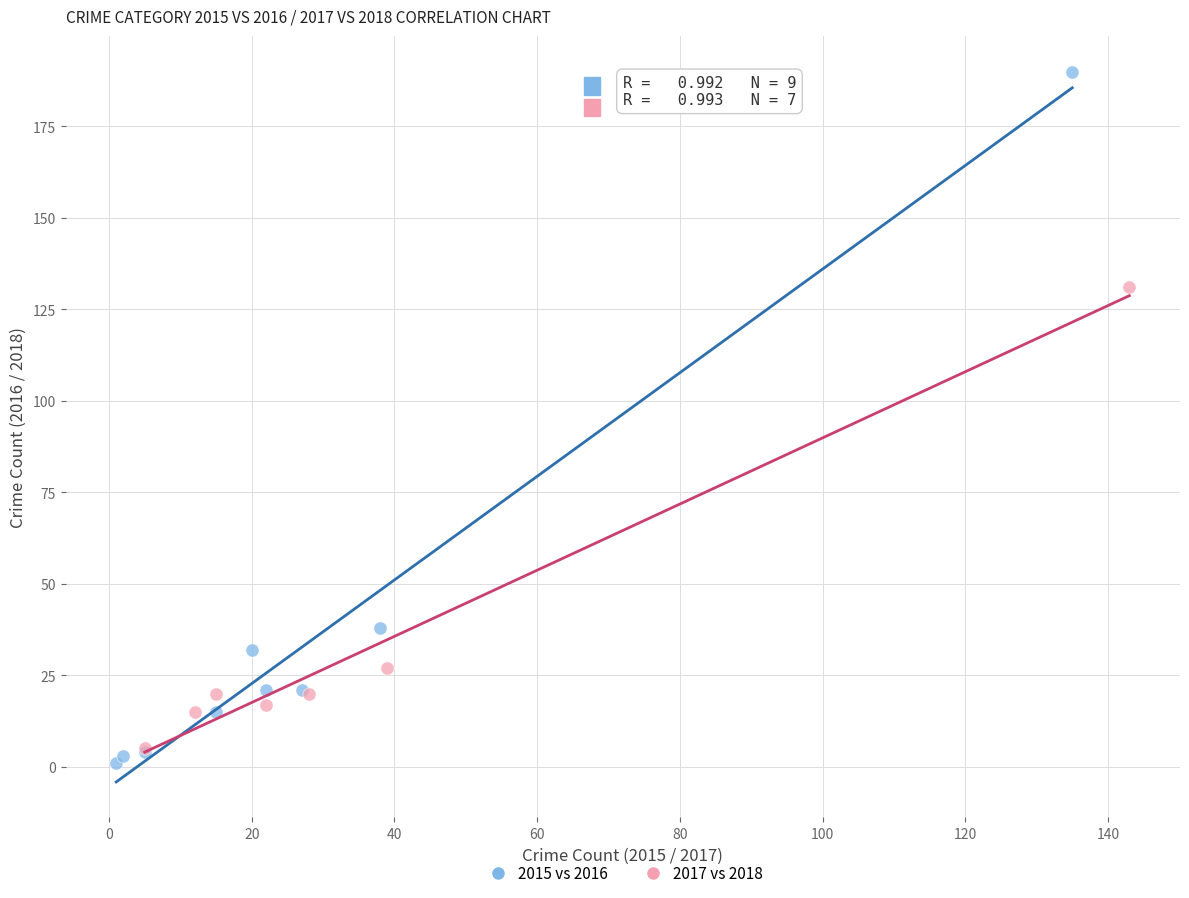

Which series contains the highest Y value?

2015 vs 2016